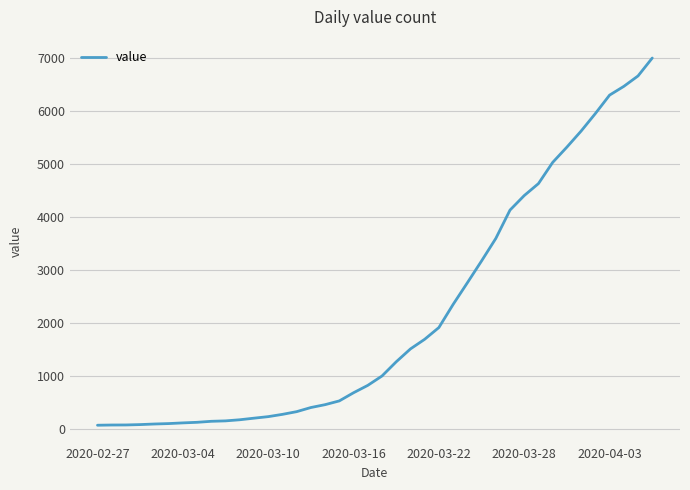

How many lines are shown in the chart?

1